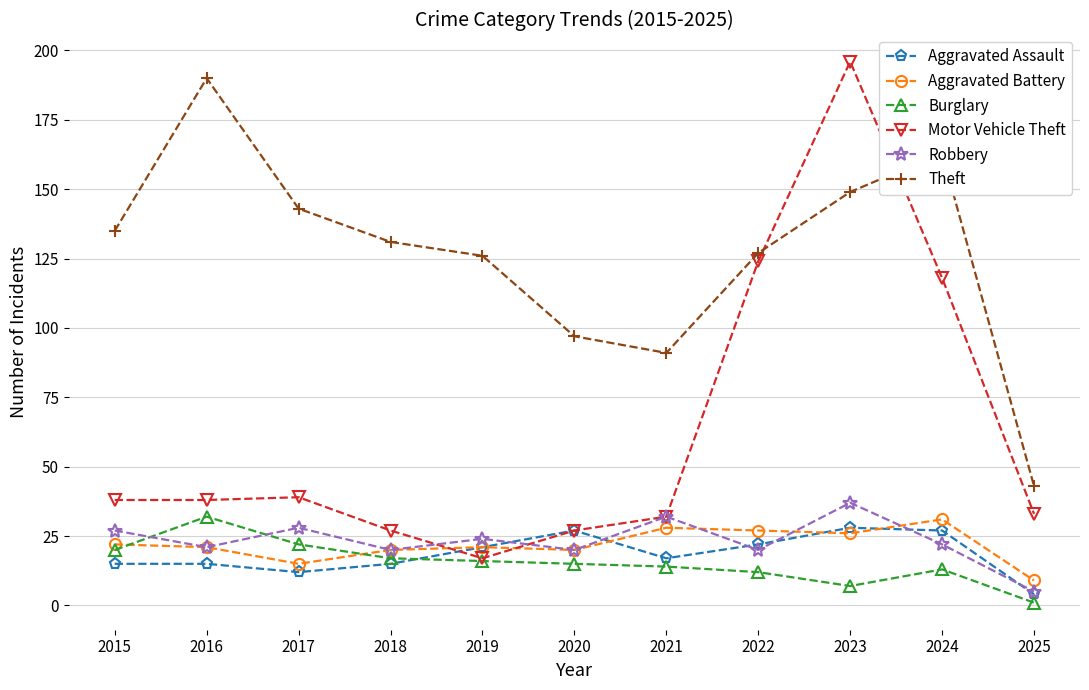

Reading left to right, what are all the values shown in this chart?

Aggravated Assault: 2015=15	2016=15	2017=12	2018=15	2019=21	2020=27	2021=17	2022=22	2023=28	2024=27	2025=4
Aggravated Battery: 2015=22	2016=21	2017=15	2018=20	2019=21	2020=20	2021=28	2022=27	2023=26	2024=31	2025=9
Burglary: 2015=20	2016=32	2017=22	2018=17	2019=16	2020=15	2021=14	2022=12	2023=7	2024=13	2025=1
Motor Vehicle Theft: 2015=38	2016=38	2017=39	2018=27	2019=17	2020=27	2021=32	2022=124	2023=196	2024=118	2025=33
Robbery: 2015=27	2016=21	2017=28	2018=20	2019=24	2020=20	2021=32	2022=20	2023=37	2024=22	2025=5
Theft: 2015=135	2016=190	2017=143	2018=131	2019=126	2020=97	2021=91	2022=127	2023=149	2024=163	2025=43